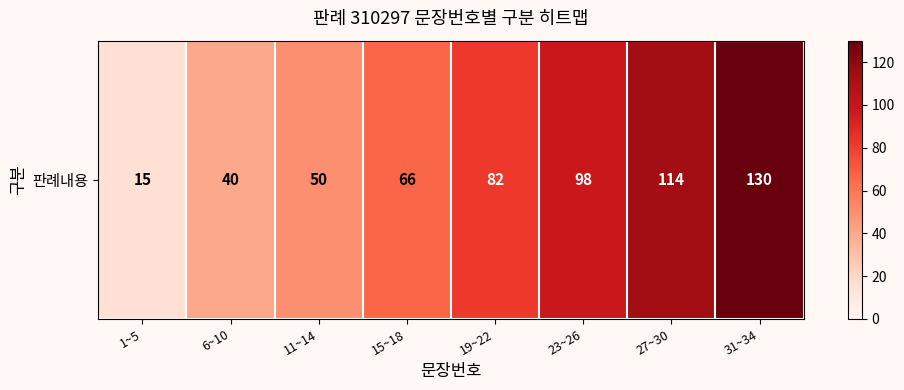

The value at 1~5 is 15. True or false?

True